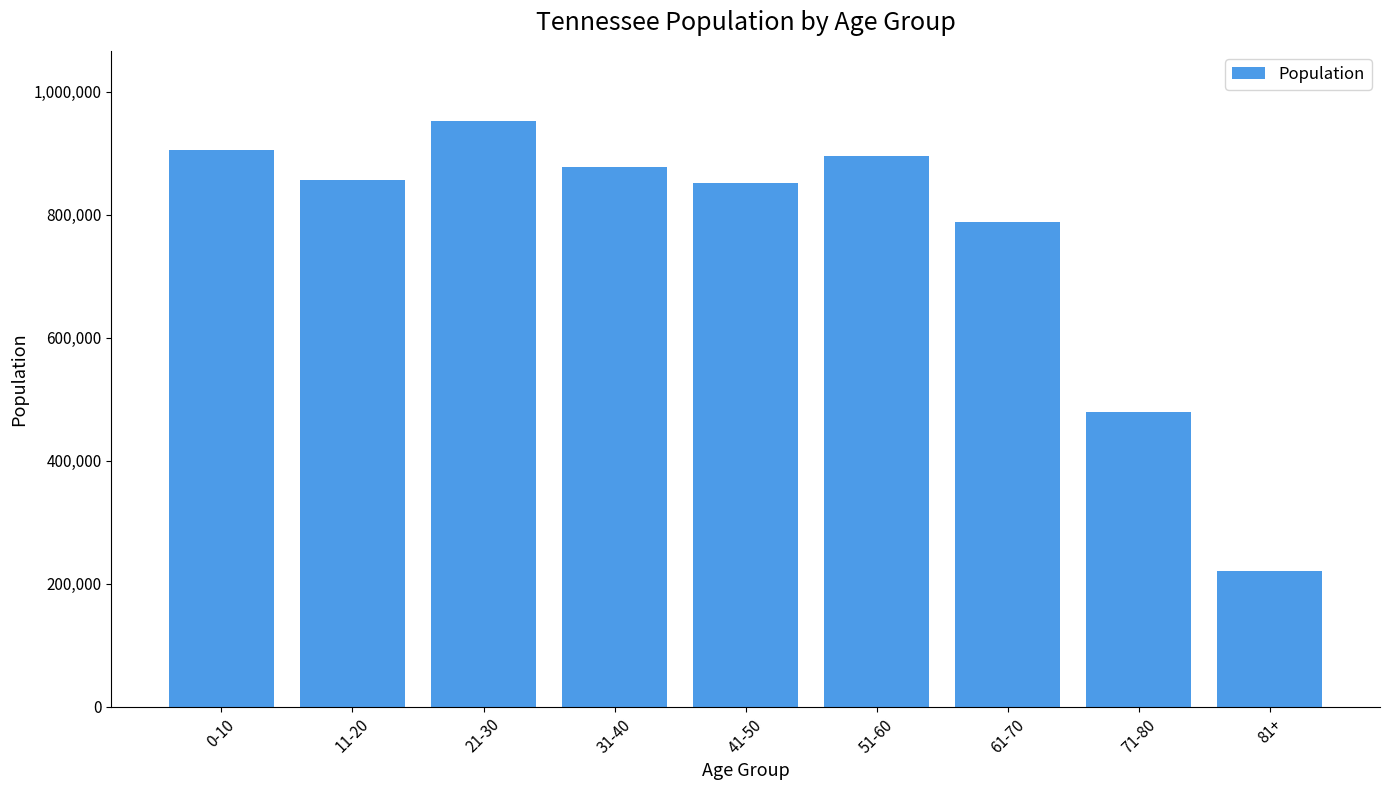

What position from the left is 11-20?

2